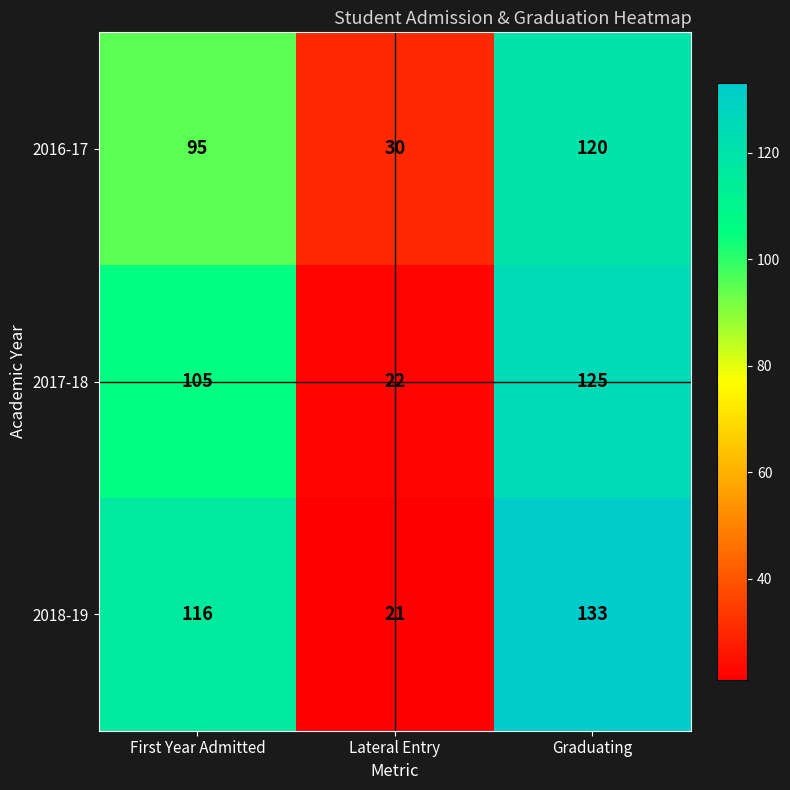

At which category is the sum across all series the highest?

Graduating